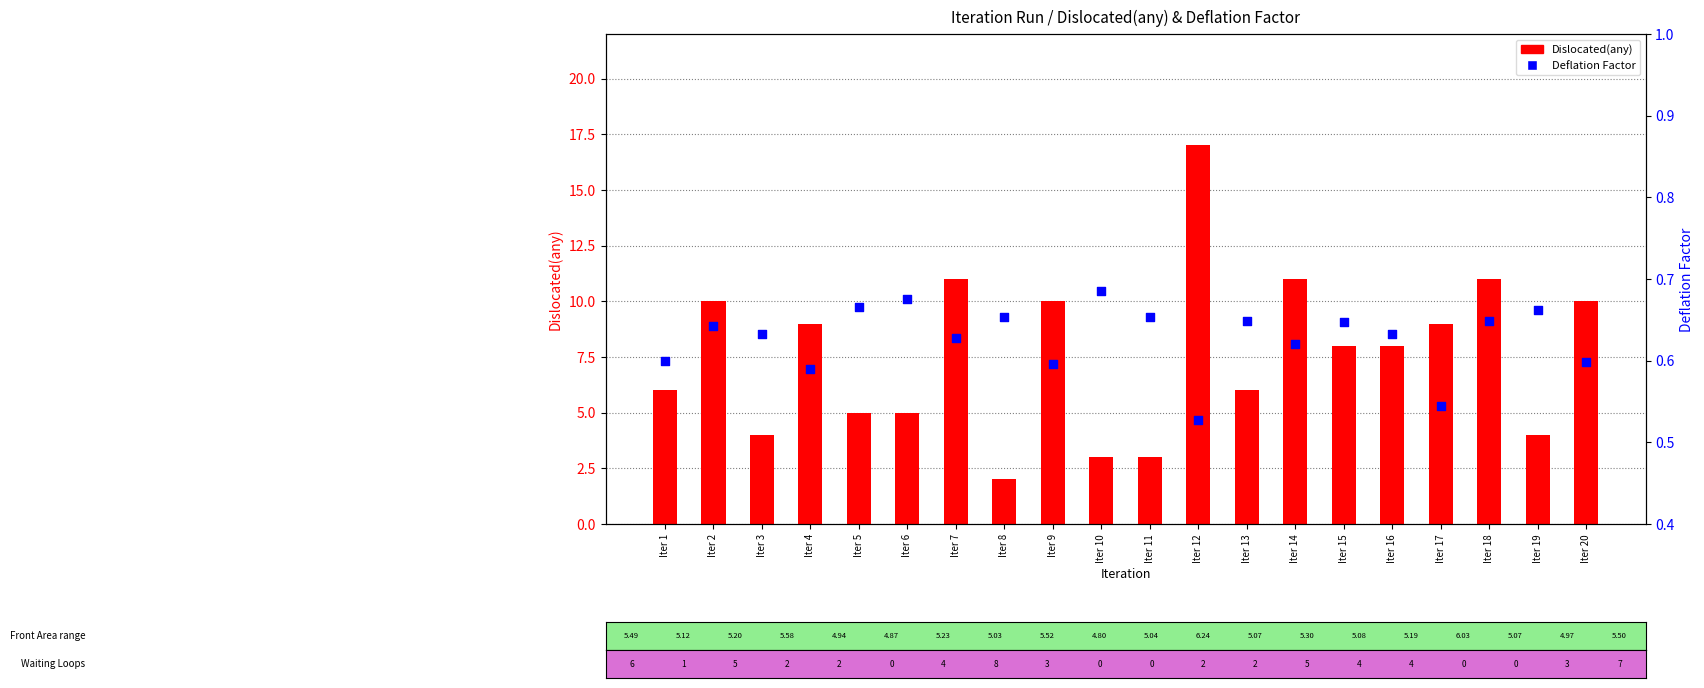

What are all the series names shown in the legend?

Dislocated(any), Deflation Factor